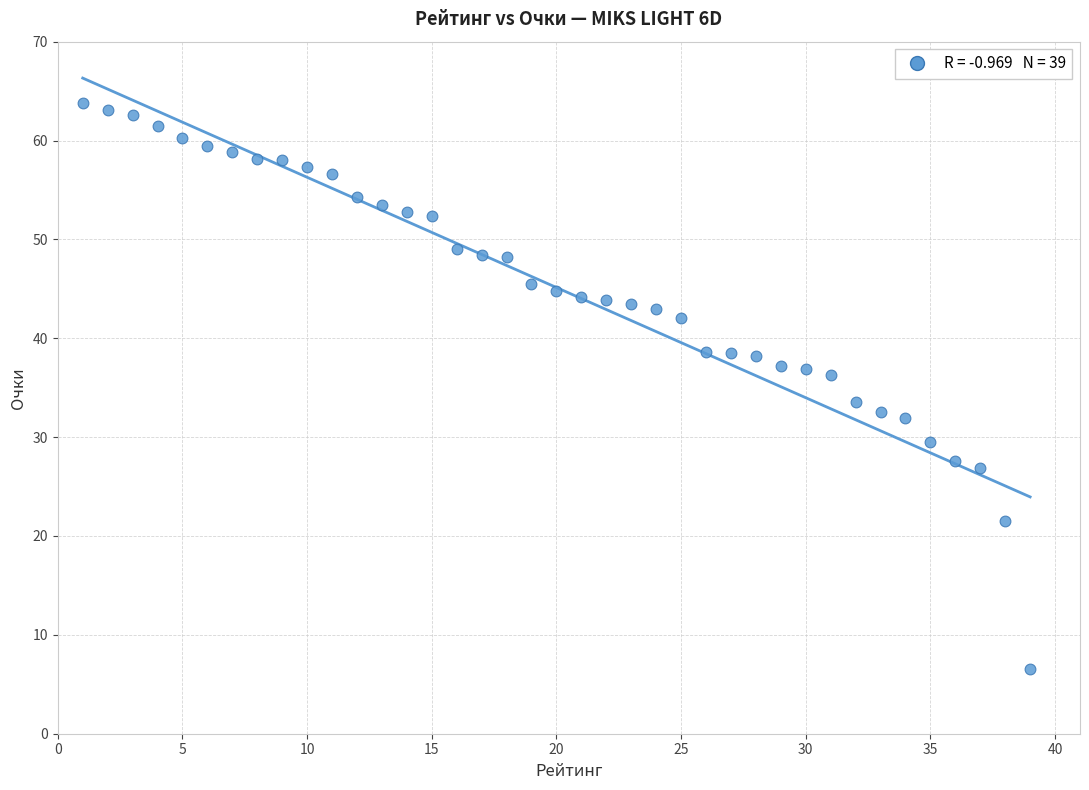

What is the range of Y values (max minus min)?

57.3